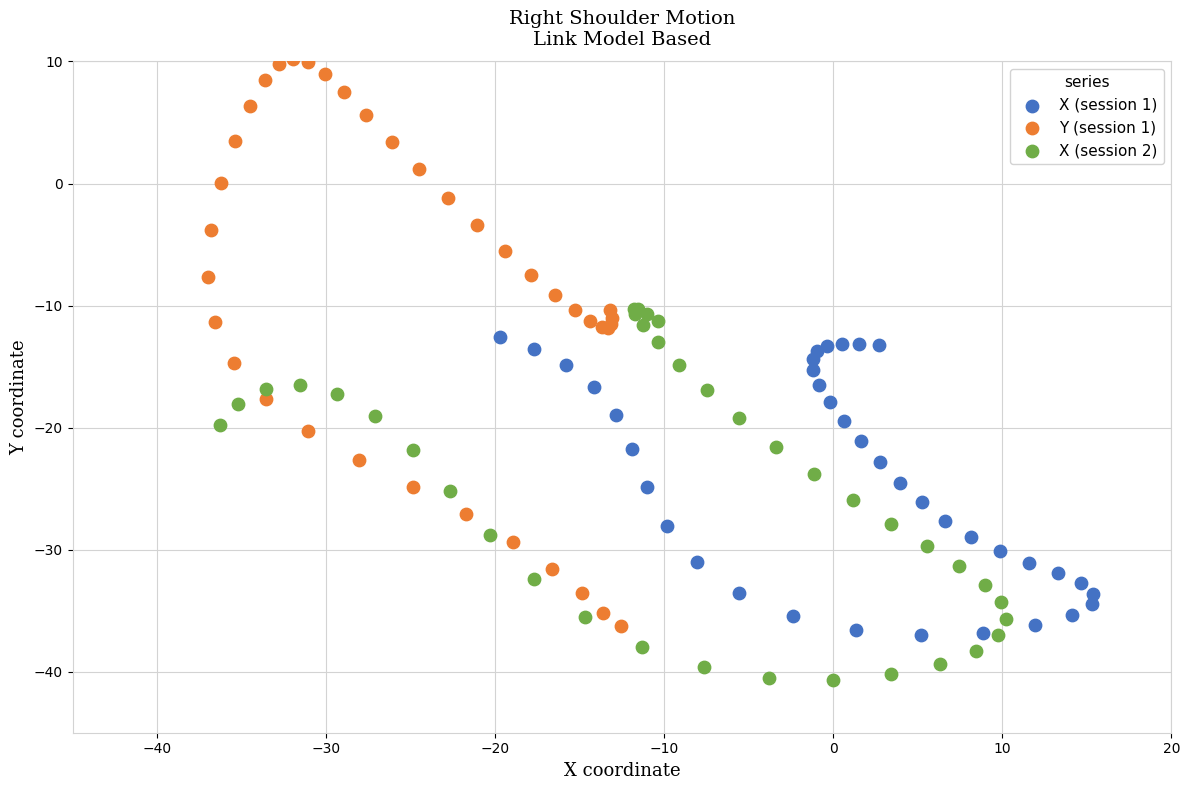

Which series has the largest Y range (max minus min)?

Y (session 1)